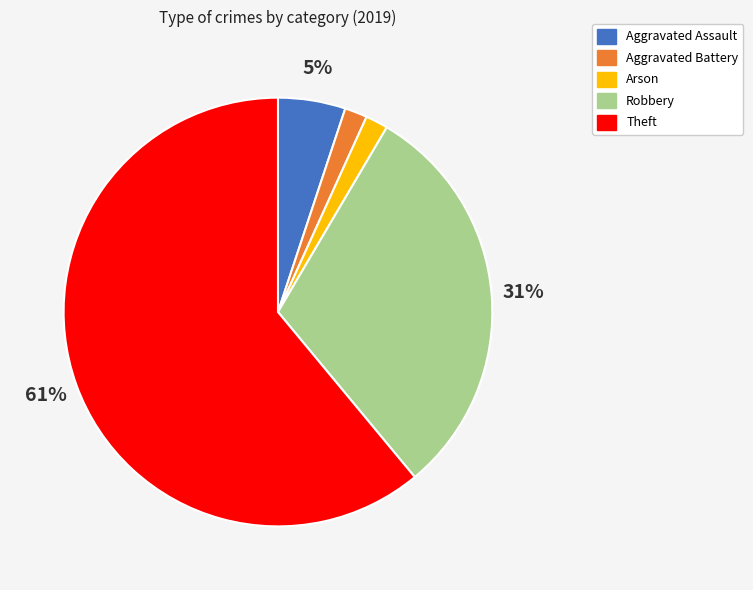

To the nearest percent, what percentage of the pie is Aggravated Battery?

2%